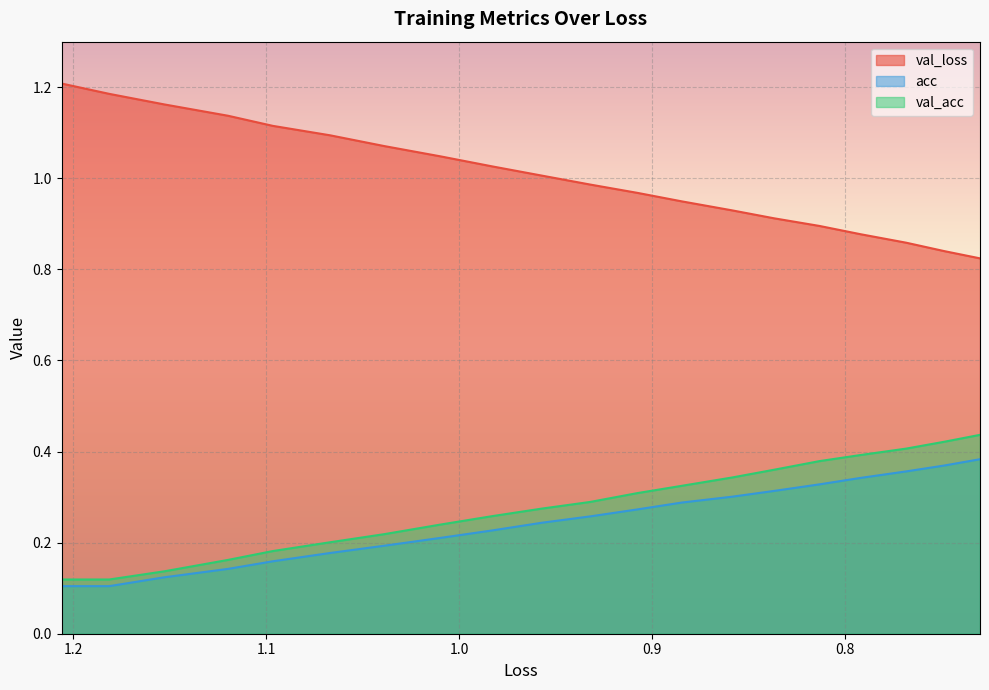

Count the number of categories in the chart.

20